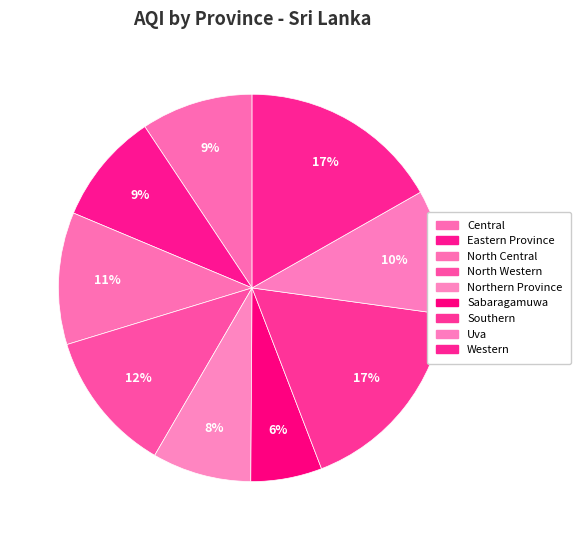

What percentage is the Northern Province slice, to the nearest percent?

8%